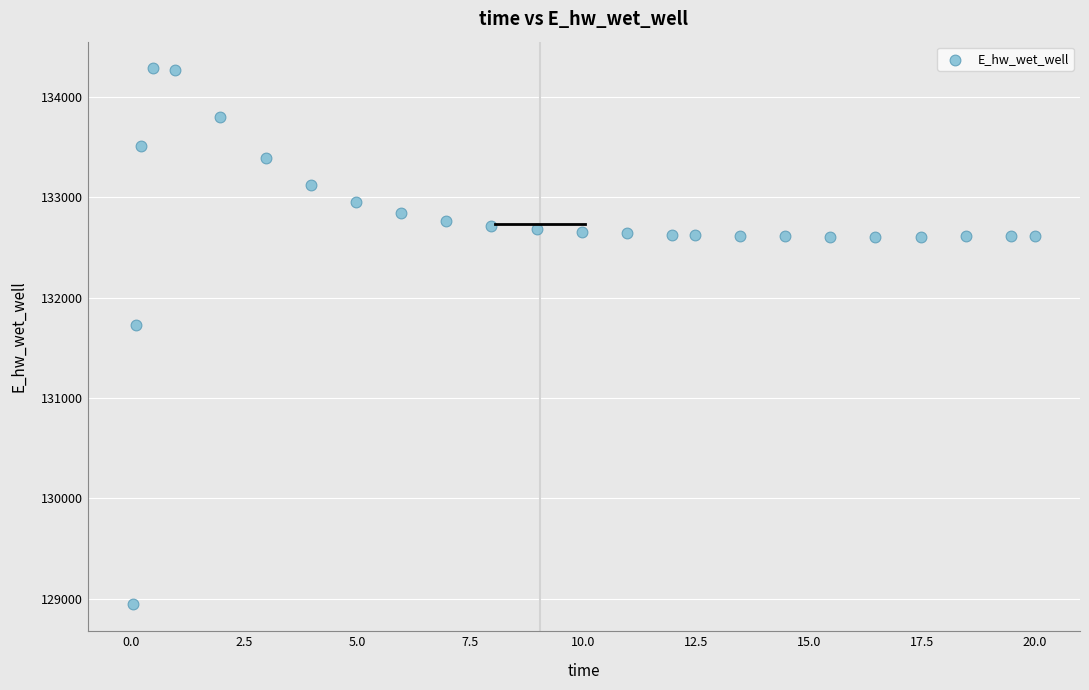

What Y value in the scatter plot is closest to 131613?

131728.4